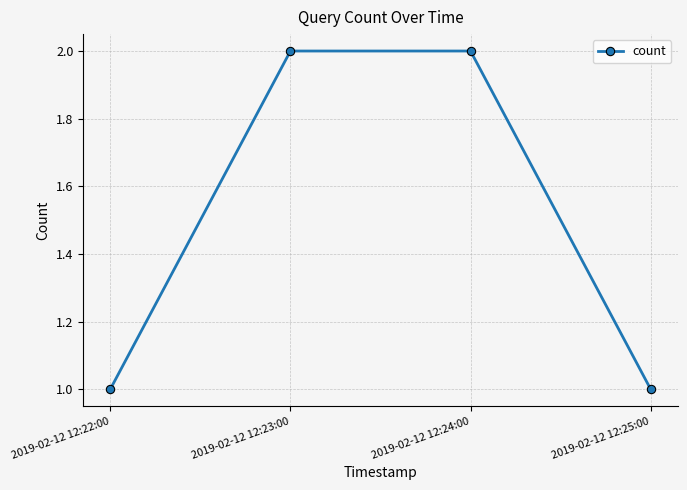

How many data points does each series have?

4